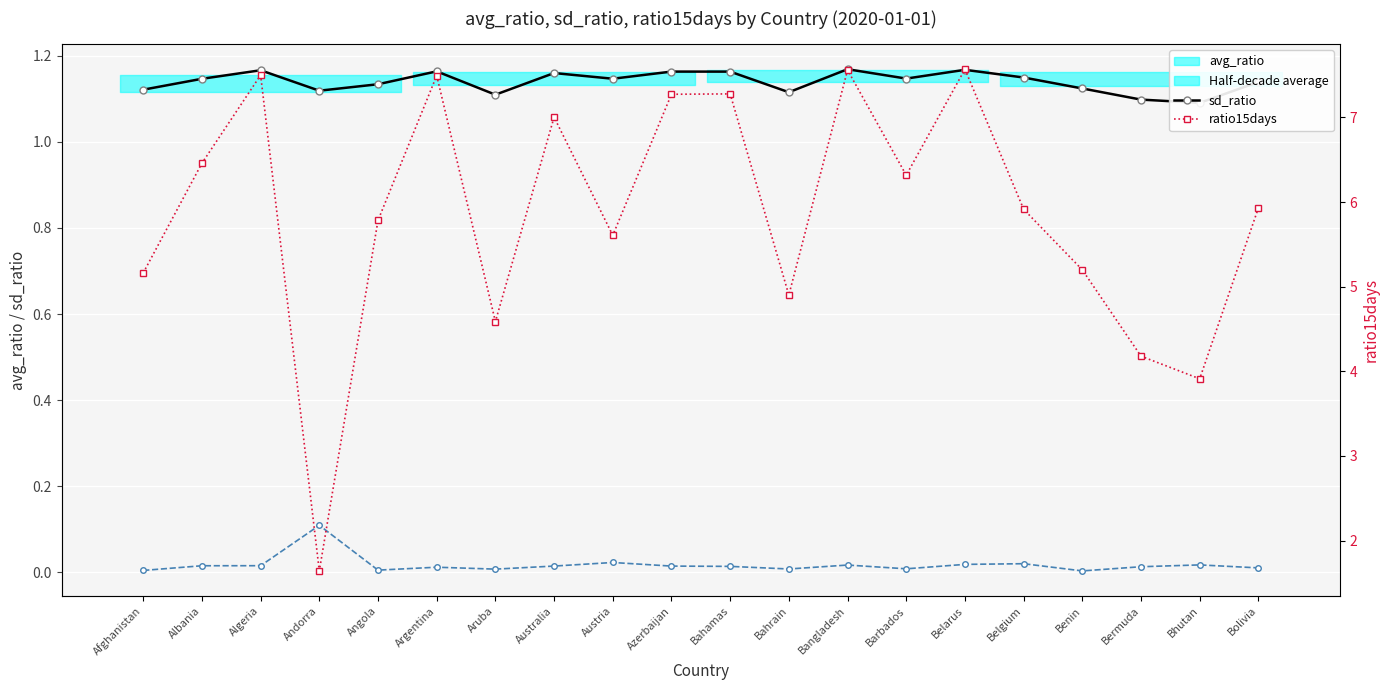

At which category is the sum across all series the highest?

Belarus